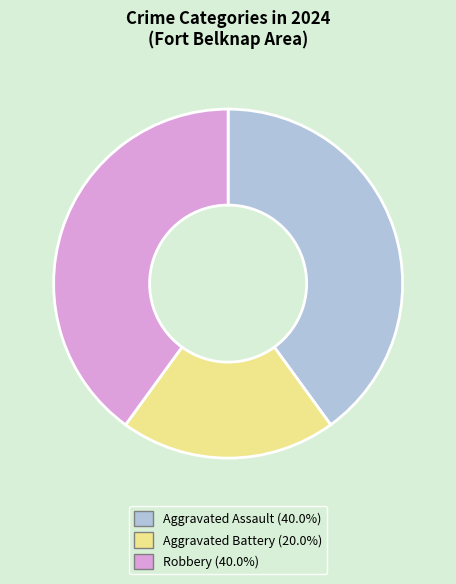

Between Aggravated Assault and Aggravated Battery, which is larger?

Aggravated Assault